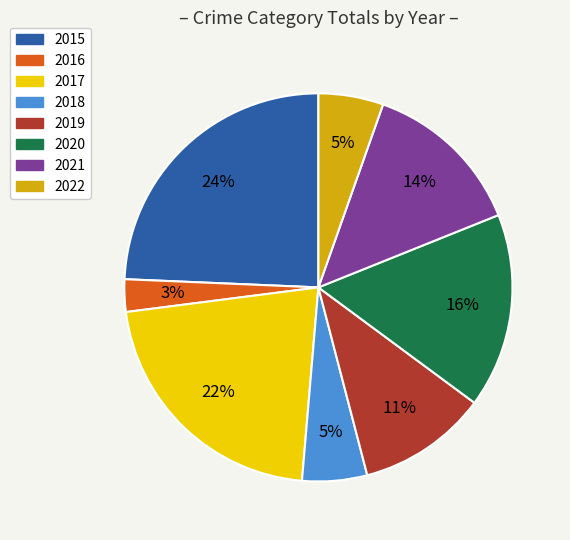

Which has a higher value, 2018 or 2019?

2019